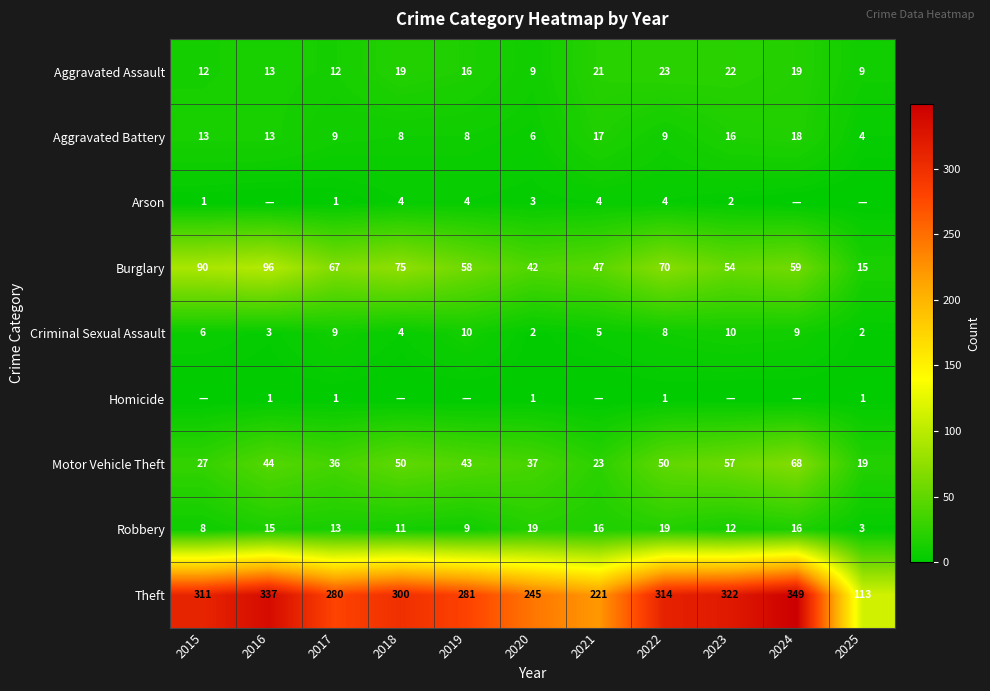

Rank the series at 2020 from highest to lowest value.

Theft, Burglary, Motor Vehicle Theft, Robbery, Aggravated Assault, Aggravated Battery, Arson, Criminal Sexual Assault, Homicide